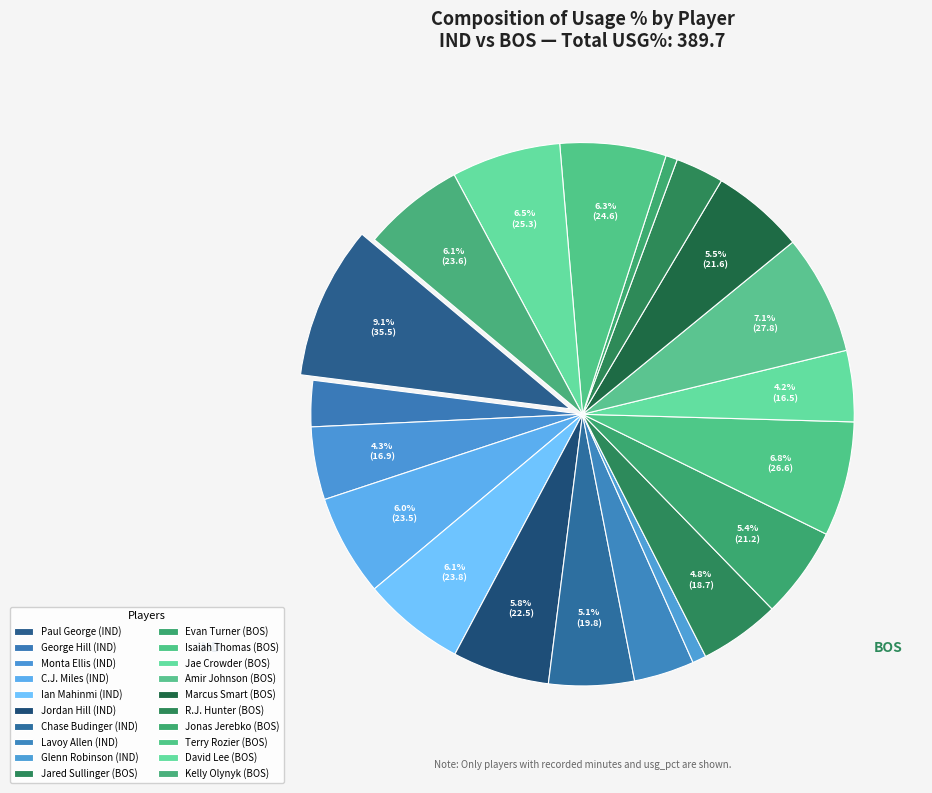

How many segments does this pie chart have?

20